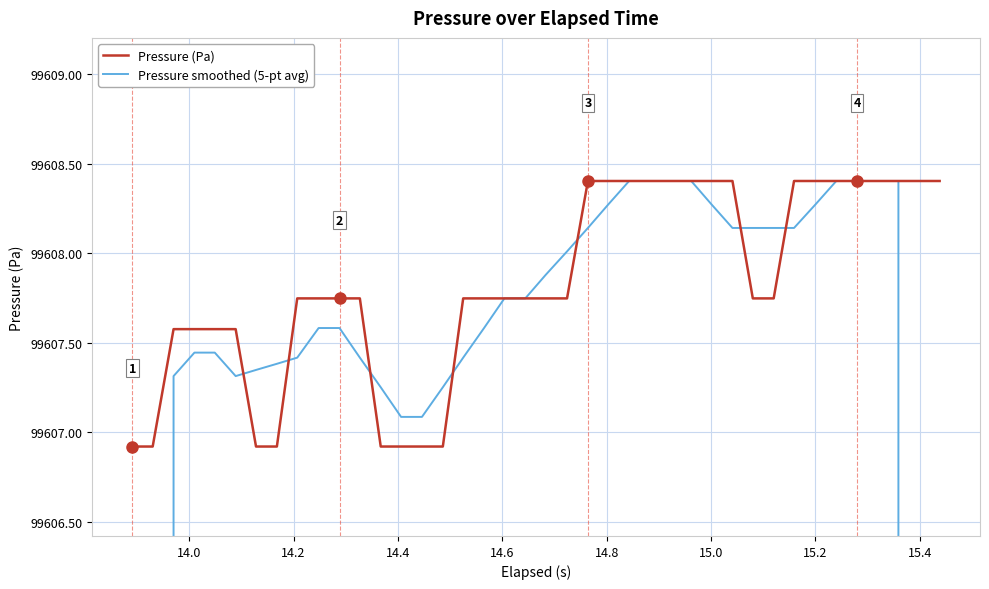

How many data points does each series have?

40